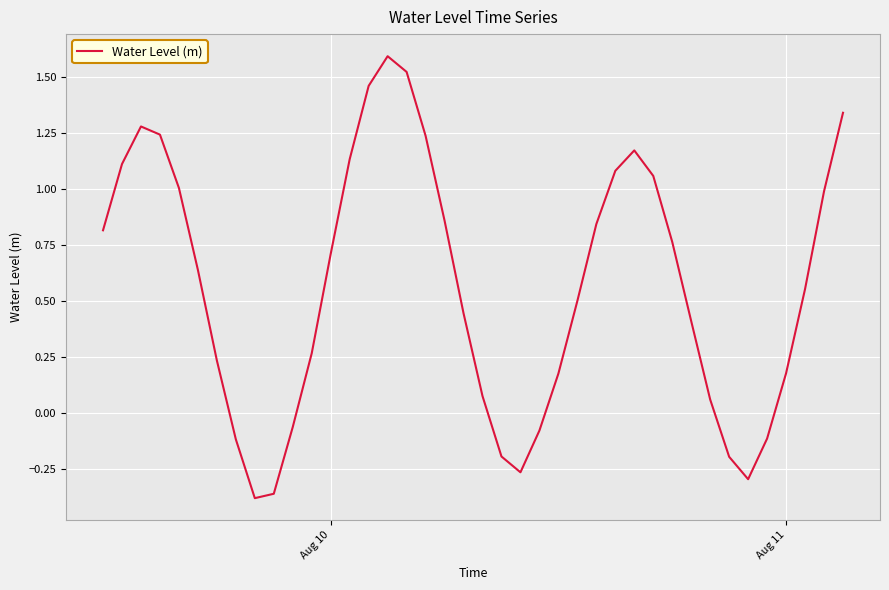

What is the maximum value shown in the chart?

1.6